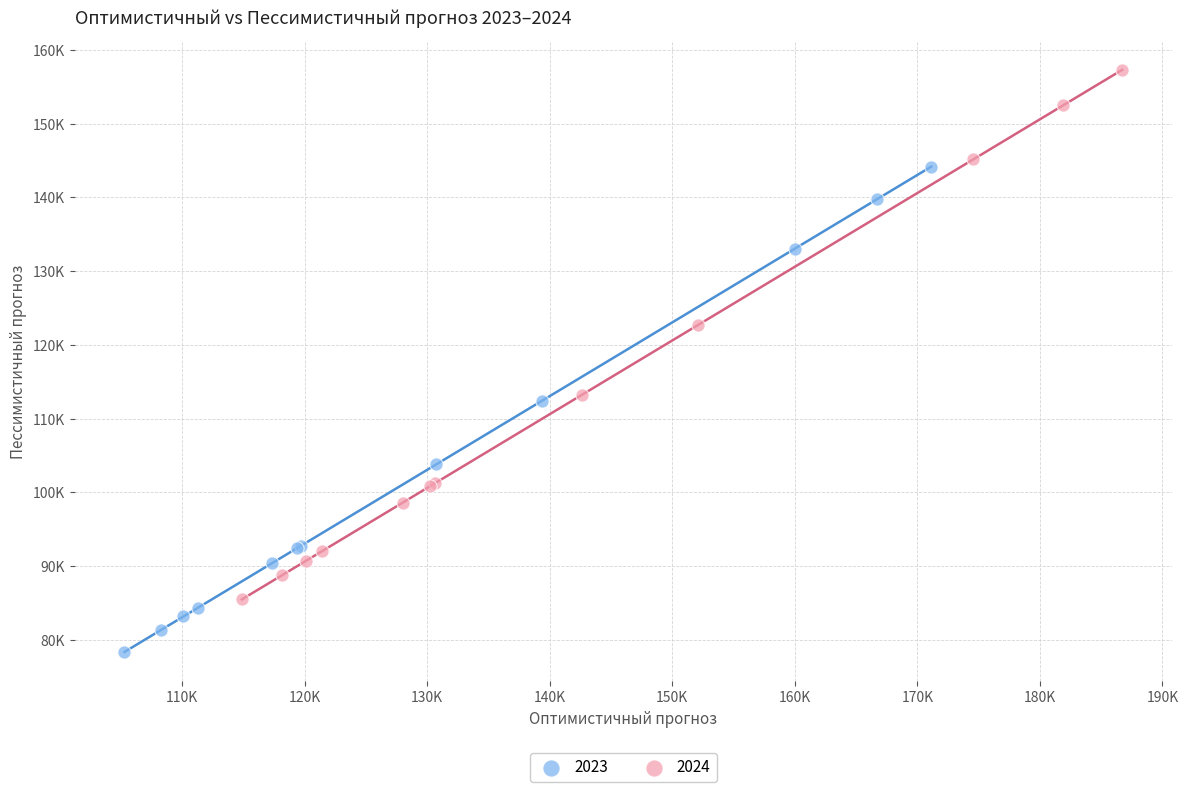

What are all the series names shown in the legend?

2023, 2024